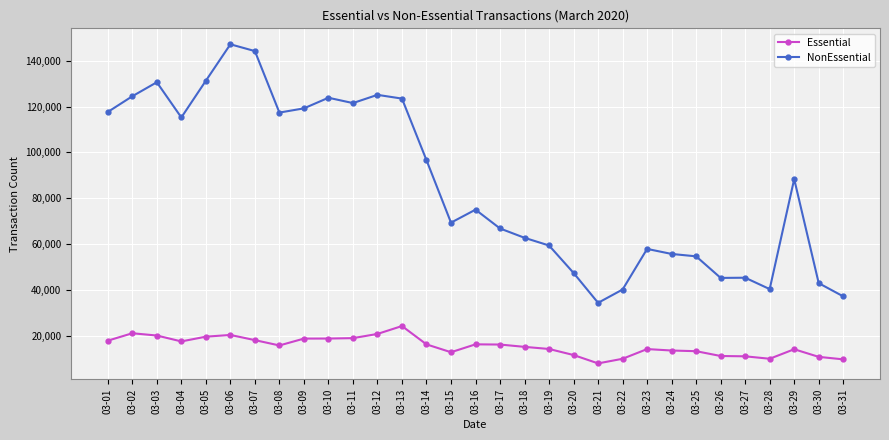

The Essential series shows 14119 at 03-29. True or false?

True